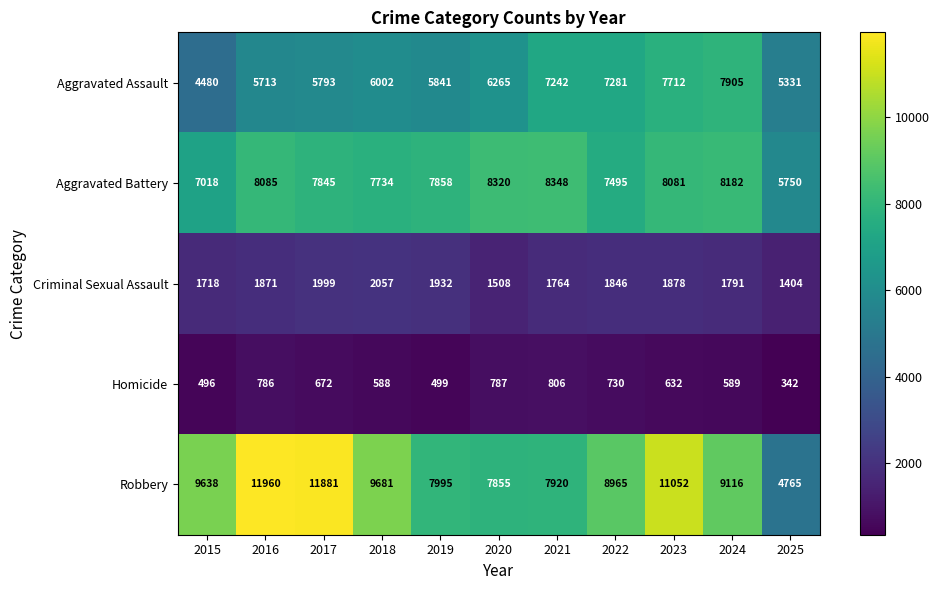

Count the number of categories in the chart.

11